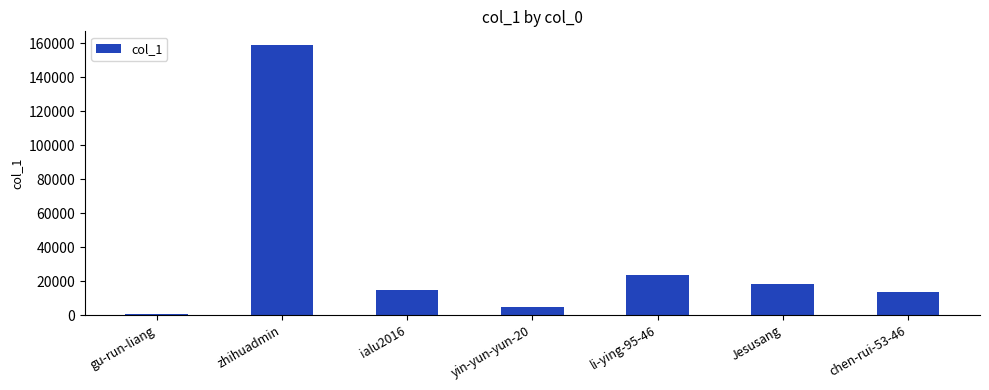

The value at yin-yun-yun-20 is 4440. True or false?

True